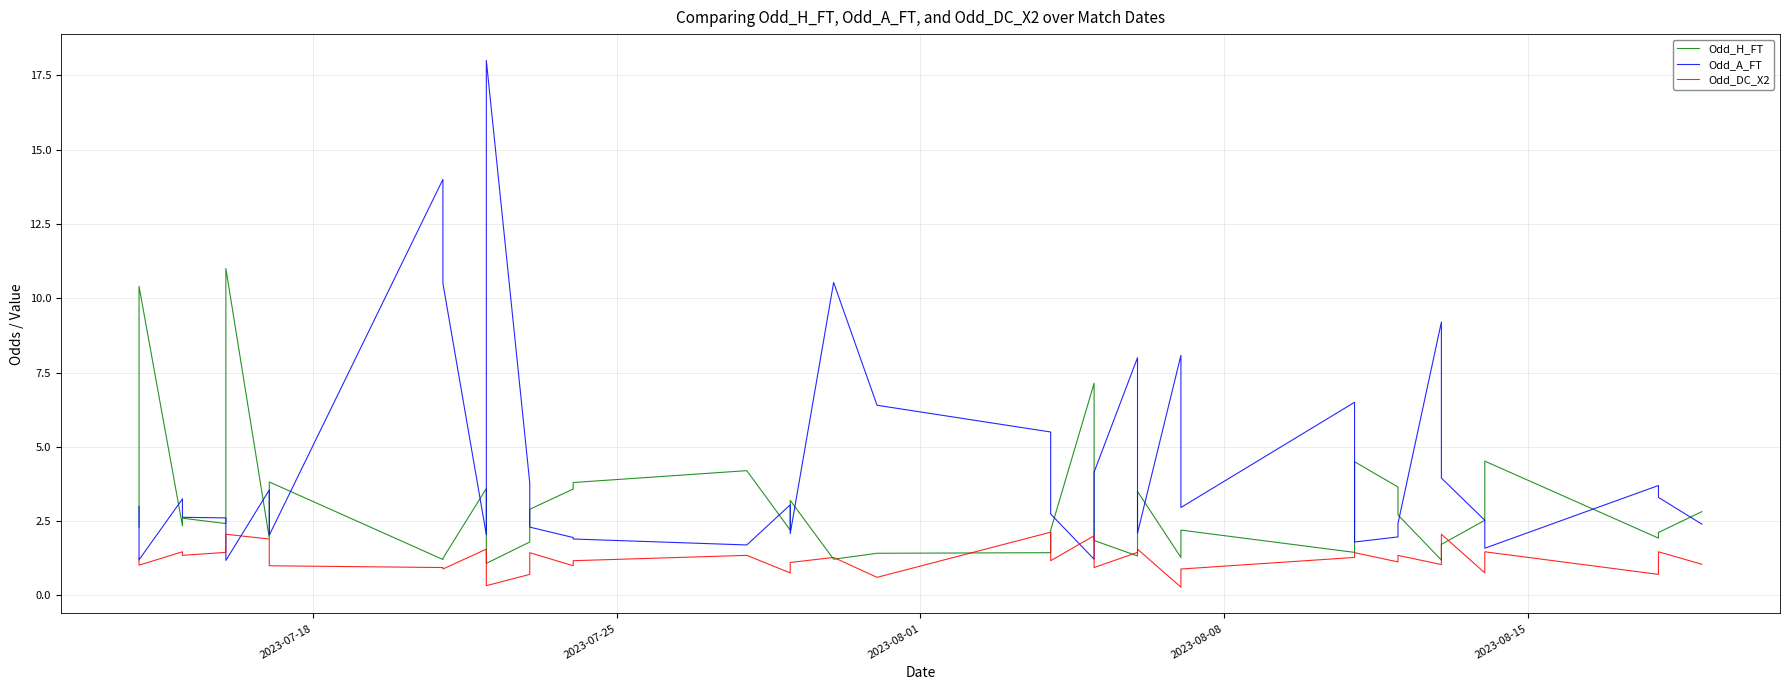

In Odd_DC_X2, how many points are lower than both neighbors (excluding endpoints)?

14